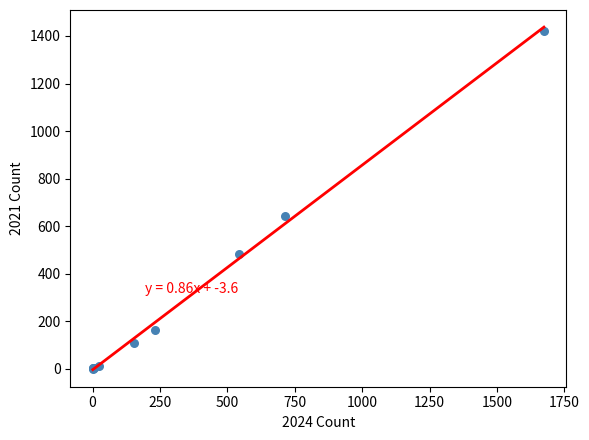

What Y value in the scatter plot is closest to 712?

642